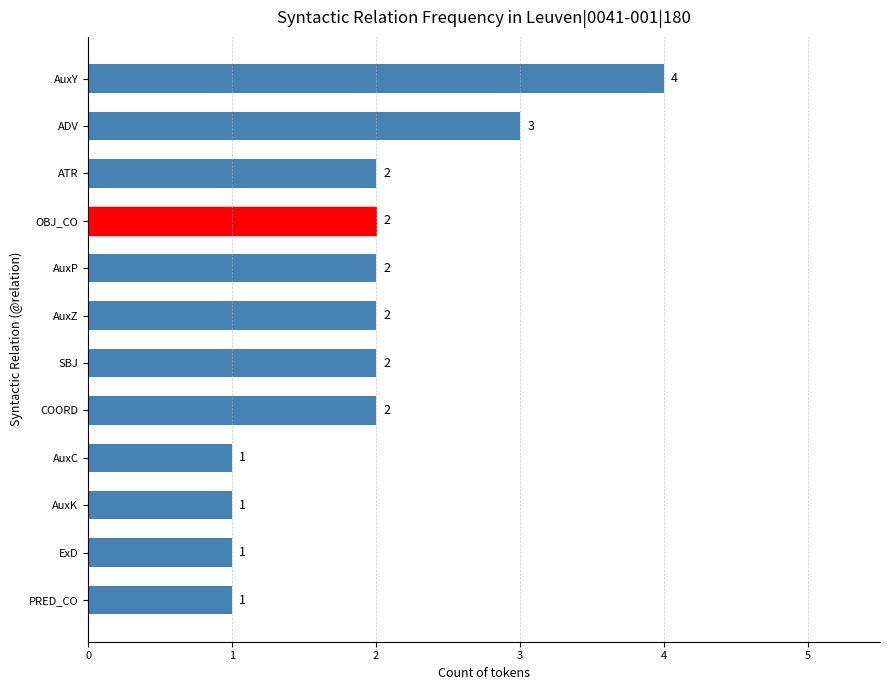

The value at ExD is 1. True or false?

True